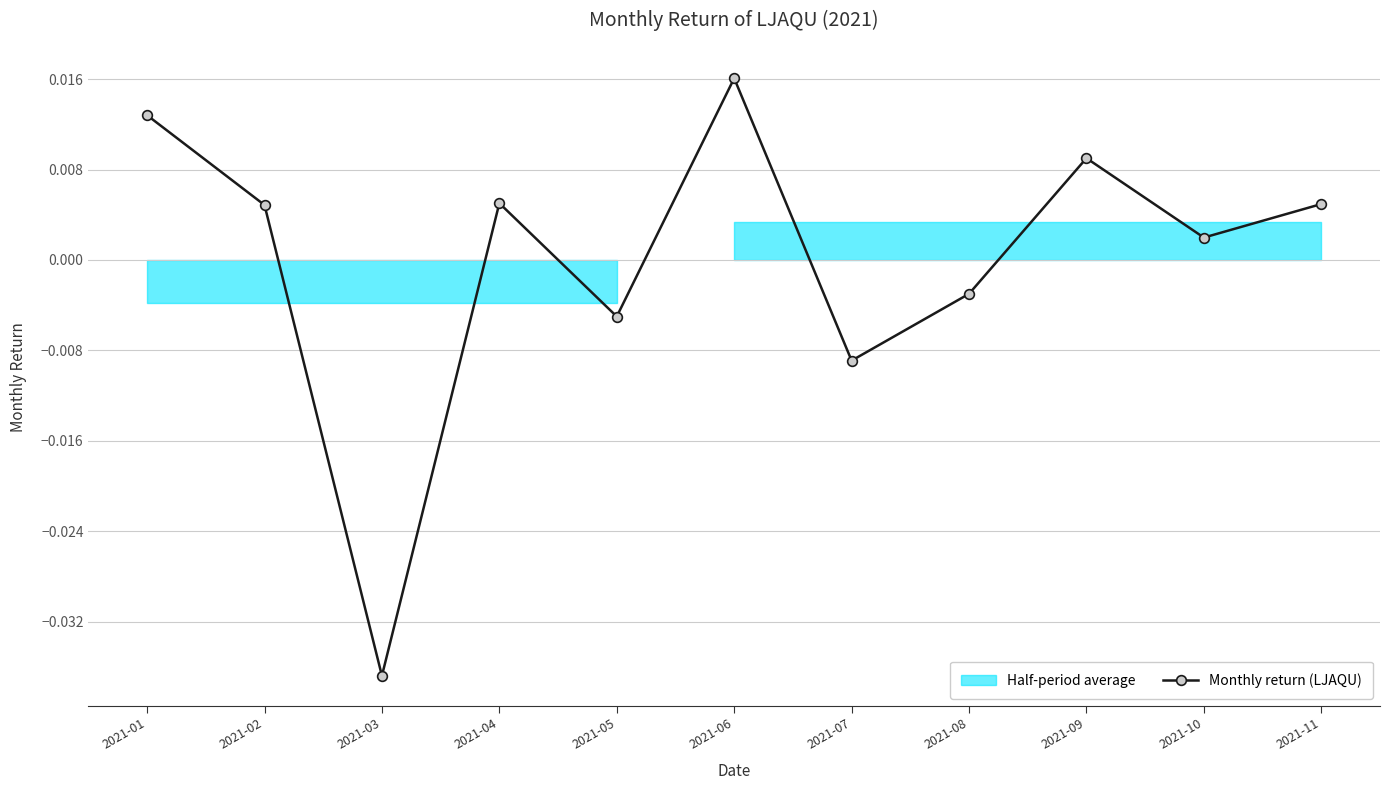

In Monthly return (LJAQU), how many points are higher than both neighbors (excluding endpoints)?

3